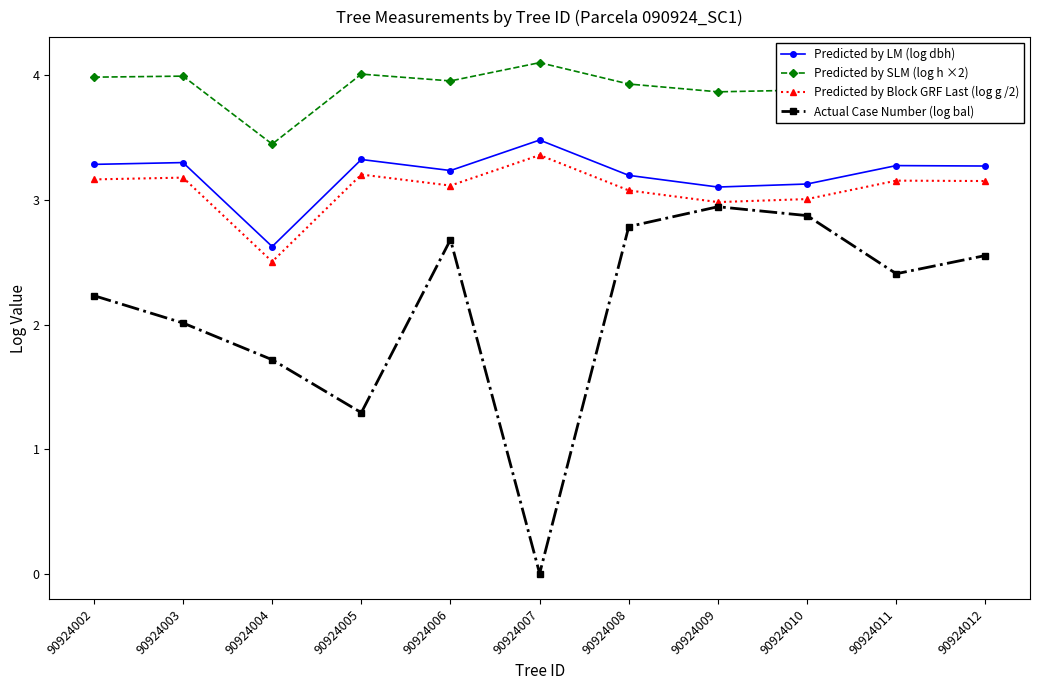

In Actual Case Number (log bal), how many points are higher than both neighbors (excluding endpoints)?

2